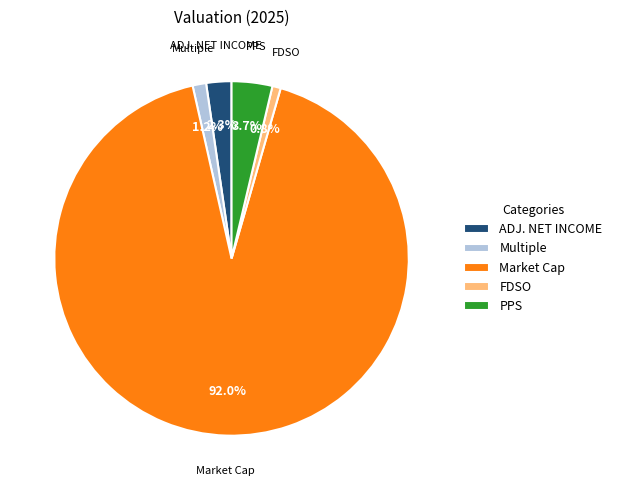

Does ADJ. NET INCOME represent more than half of the total?

No